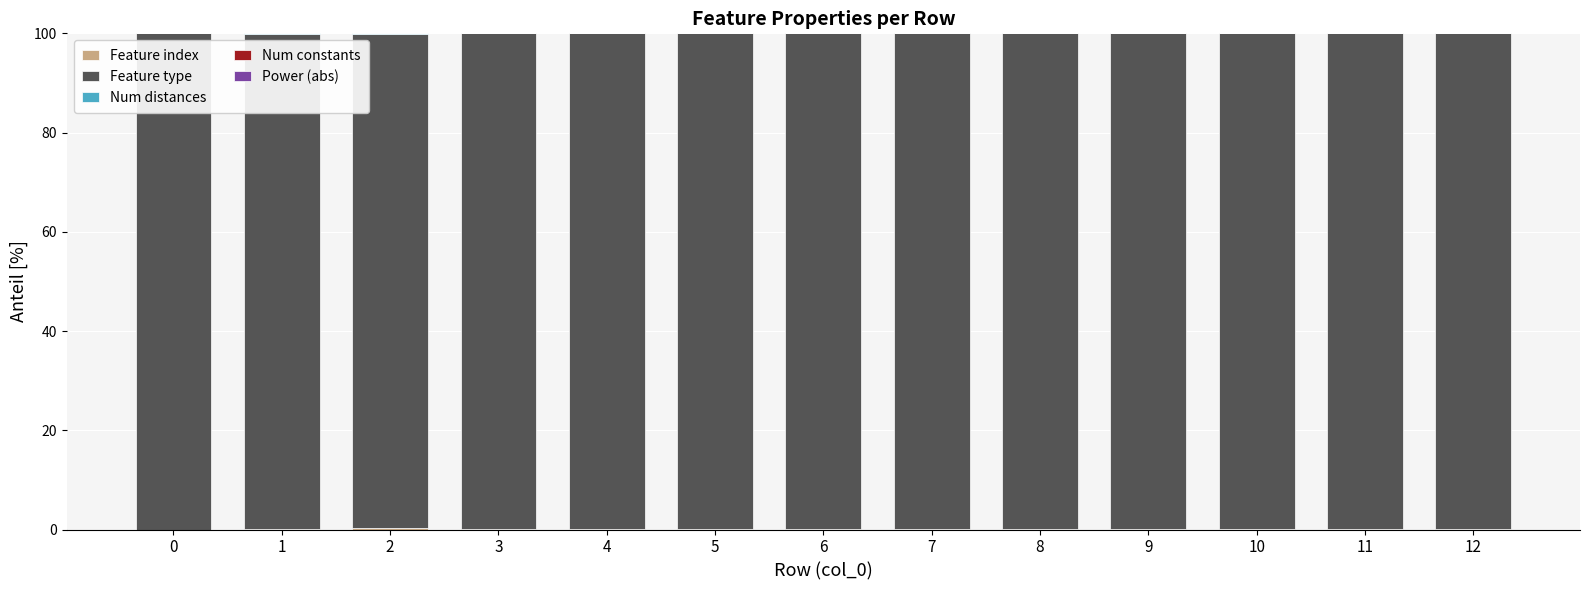

What is the total value across all series at 8?

100.0